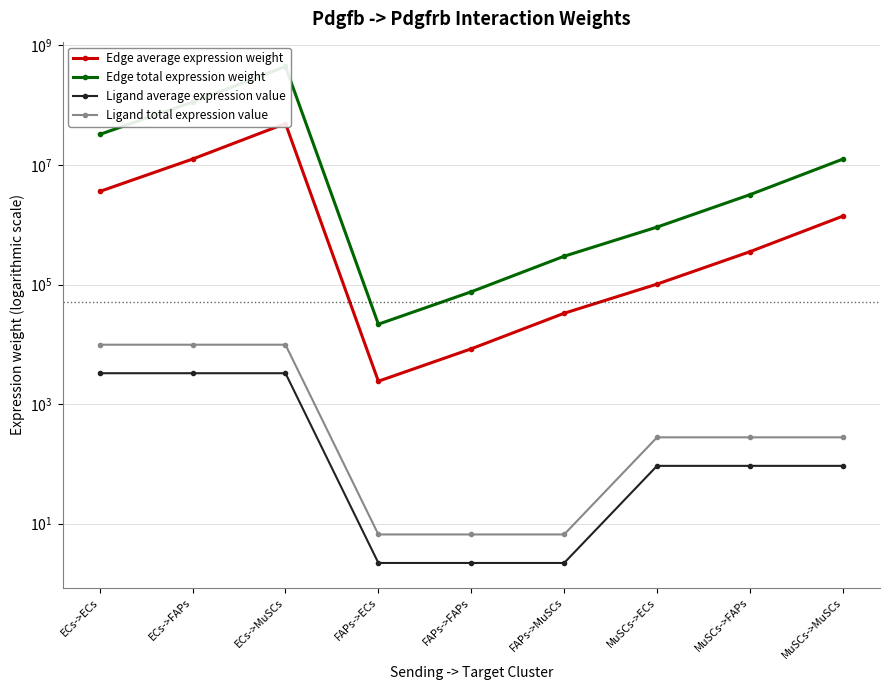

Is it true that Ligand average expression value equals 140.6 at MuSCs->ECs?

False